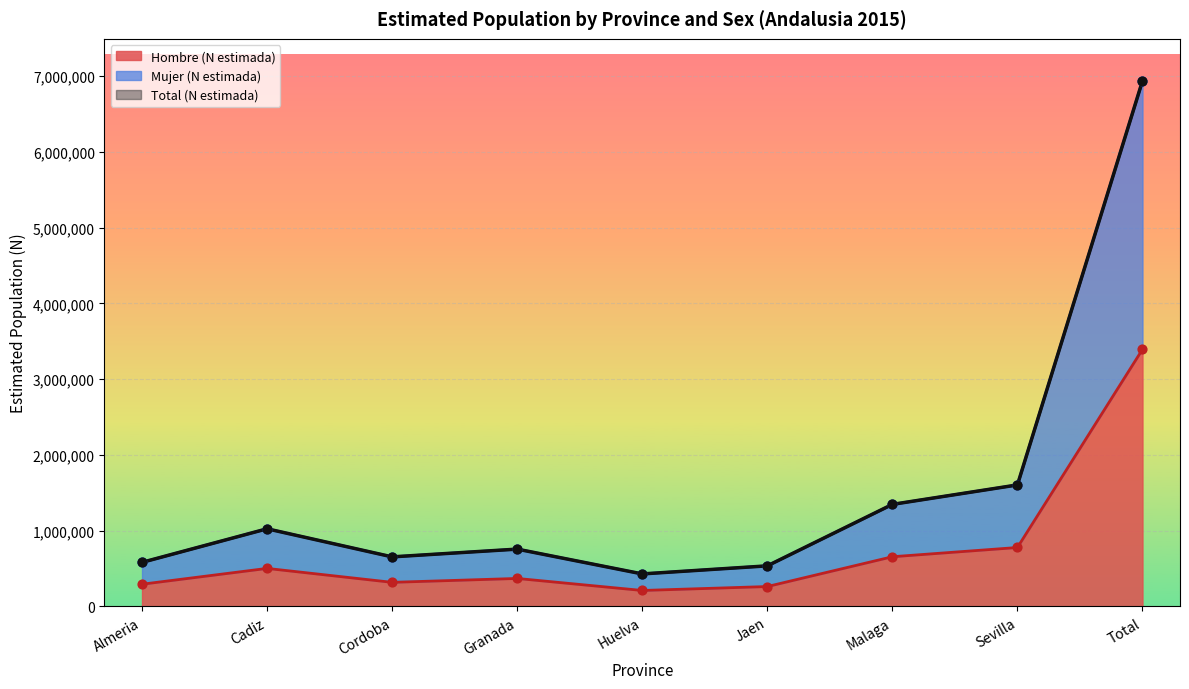

Which series contains the lowest Y value?

Hombre (N estimada)